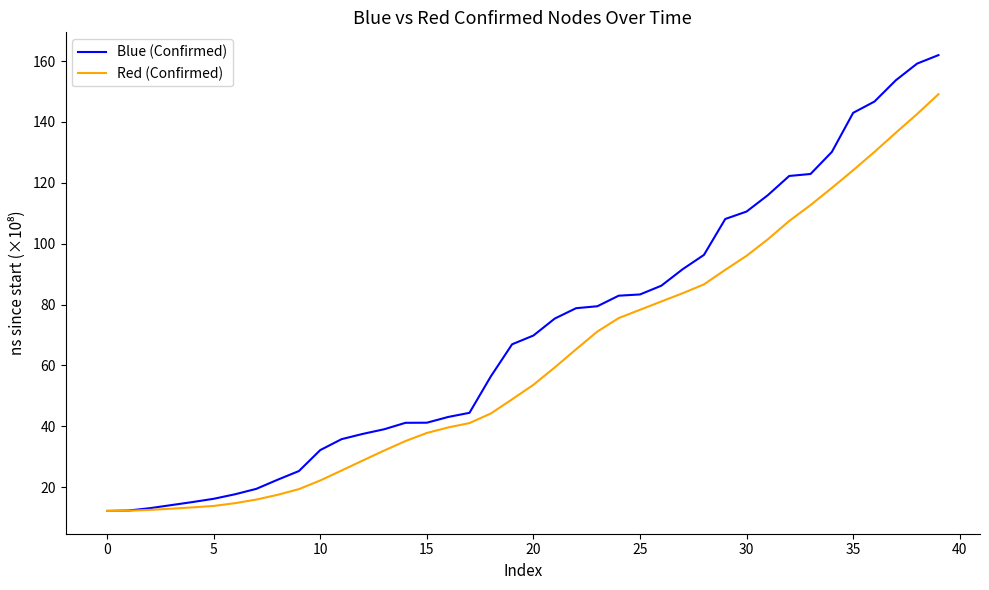

Rank the series by their average value, from lowest to highest.

Red (Confirmed), Blue (Confirmed)